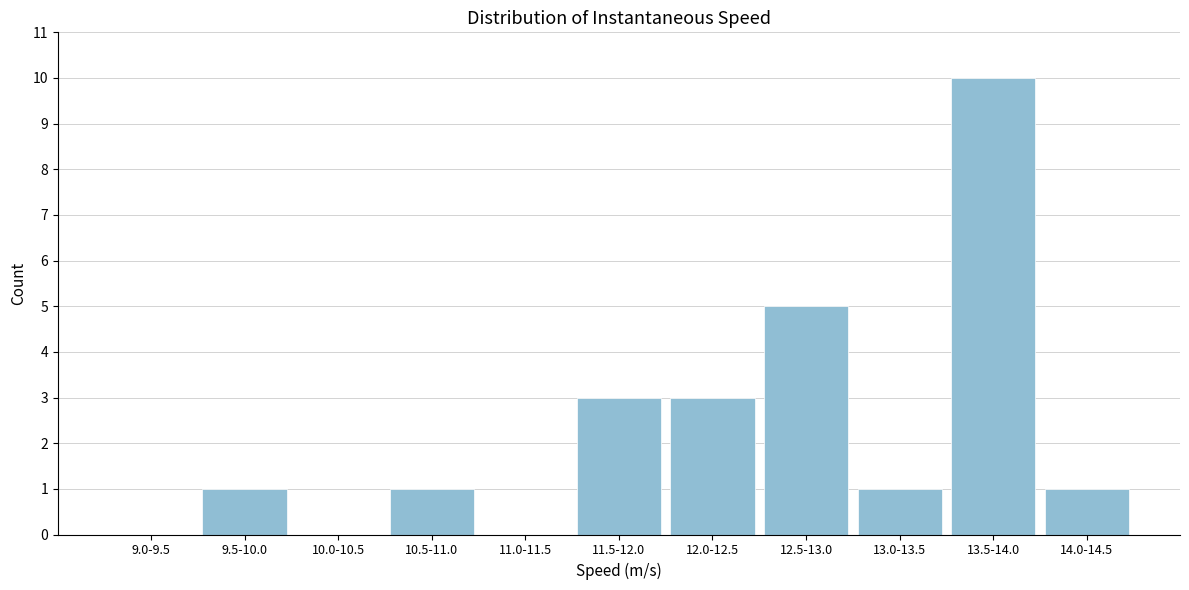

Reading right to left, what are all the values shown in this chart?

14.0-14.5=1	13.5-14.0=10	13.0-13.5=1	12.5-13.0=5	12.0-12.5=3	11.5-12.0=3	11.0-11.5=0	10.5-11.0=1	10.0-10.5=0	9.5-10.0=1	9.0-9.5=0